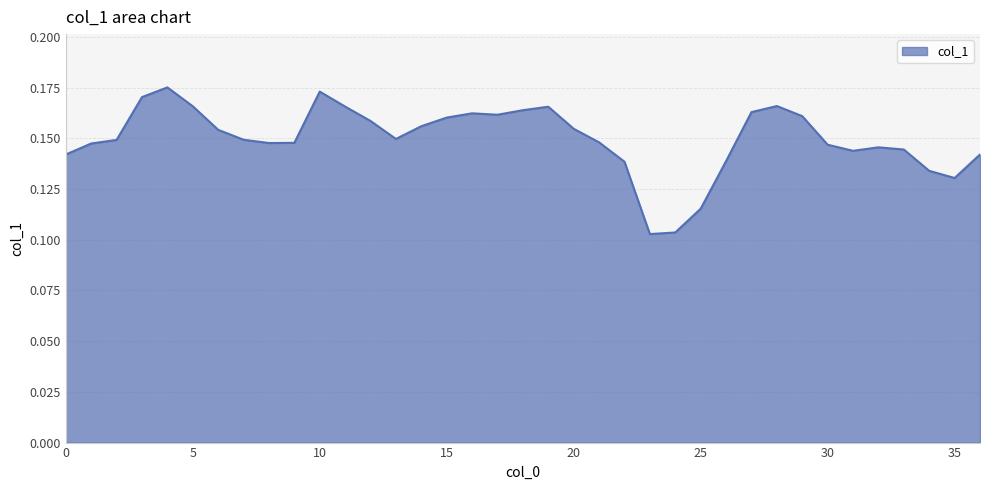

Does the chart display data point markers on the line(s)?

No